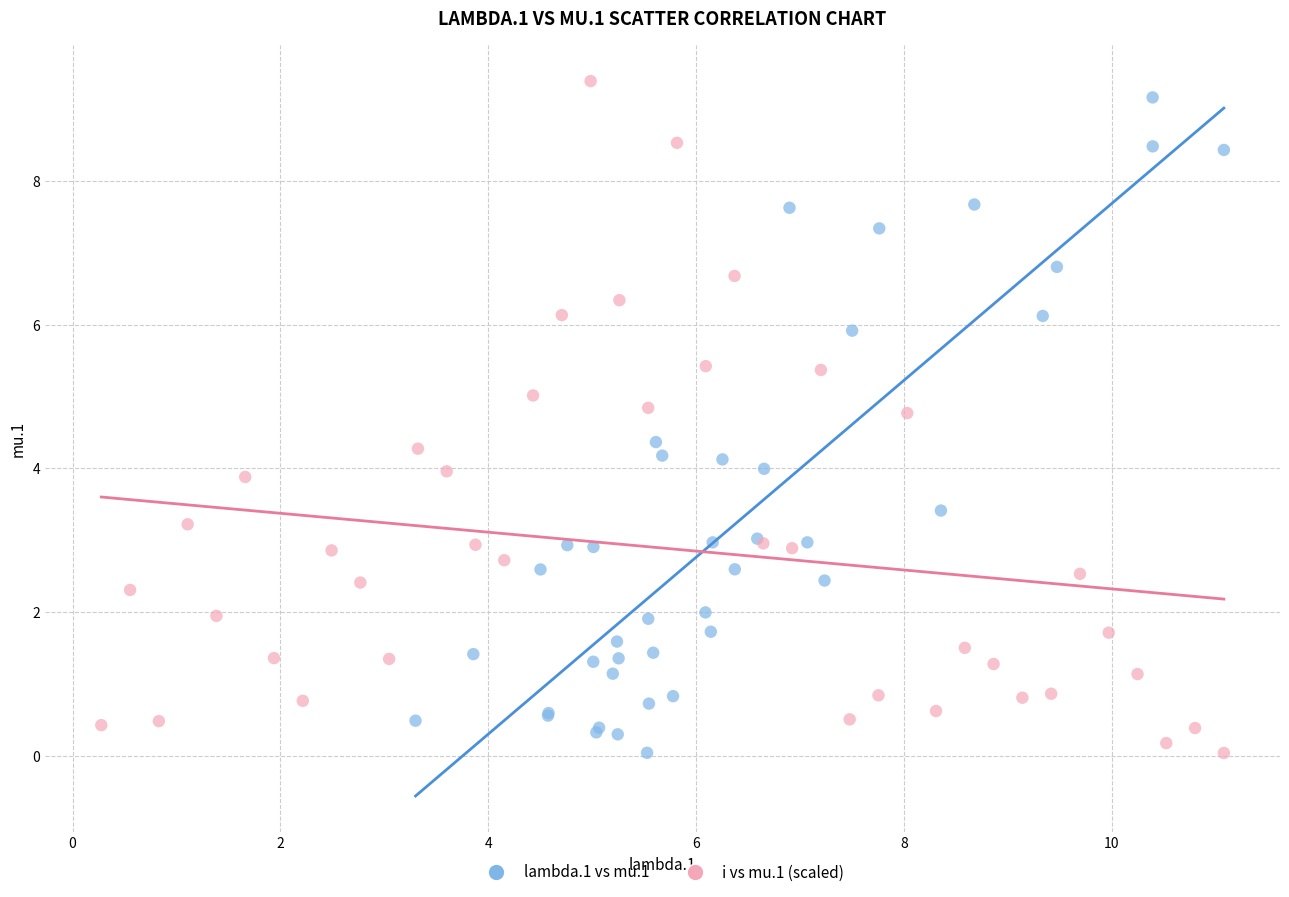

What are all the series names shown in the legend?

lambda.1 vs mu.1, i vs mu.1 (scaled)